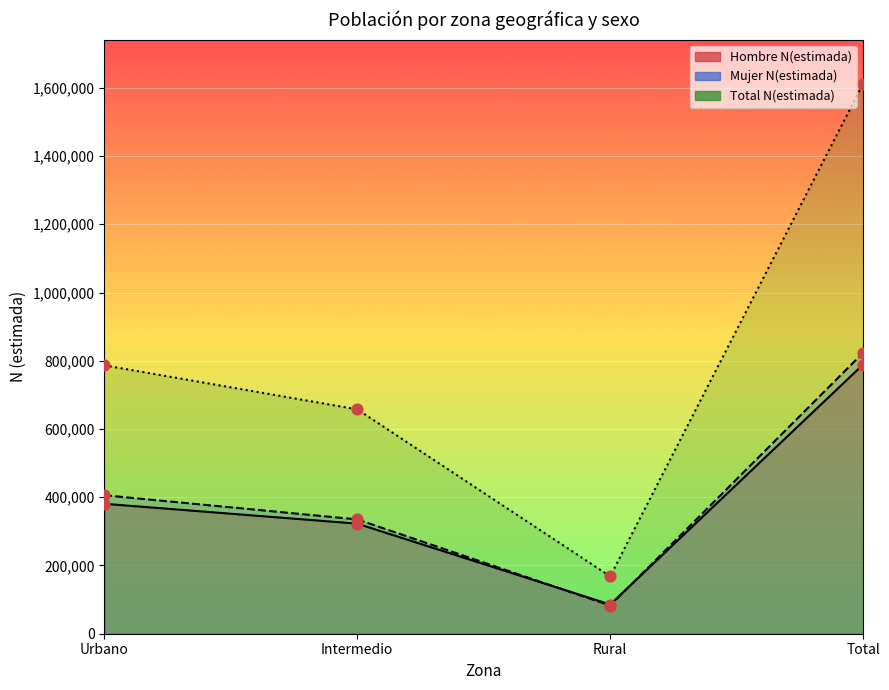

Which series reaches the minimum Y coordinate?

Mujer N(estimada)